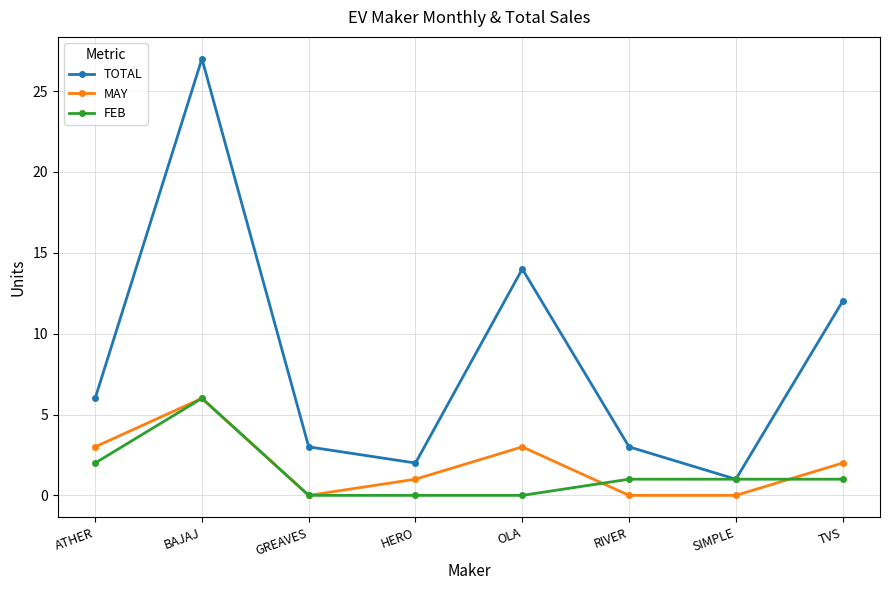

Which series has the largest total across all categories?

TOTAL